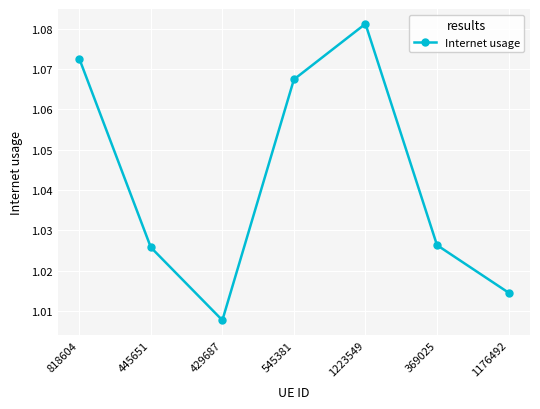

What is the difference between the maximum and minimum values?

0.1